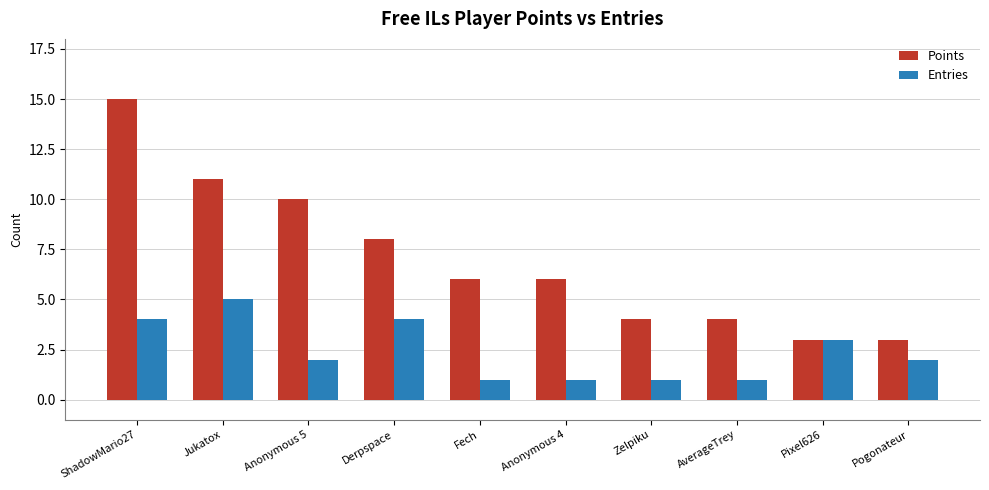

Reading right to left, list all the values displayed in this chart.

Points: 3	3	4	4	6	6	8	10	11	15
Entries: 2	3	1	1	1	1	4	2	5	4